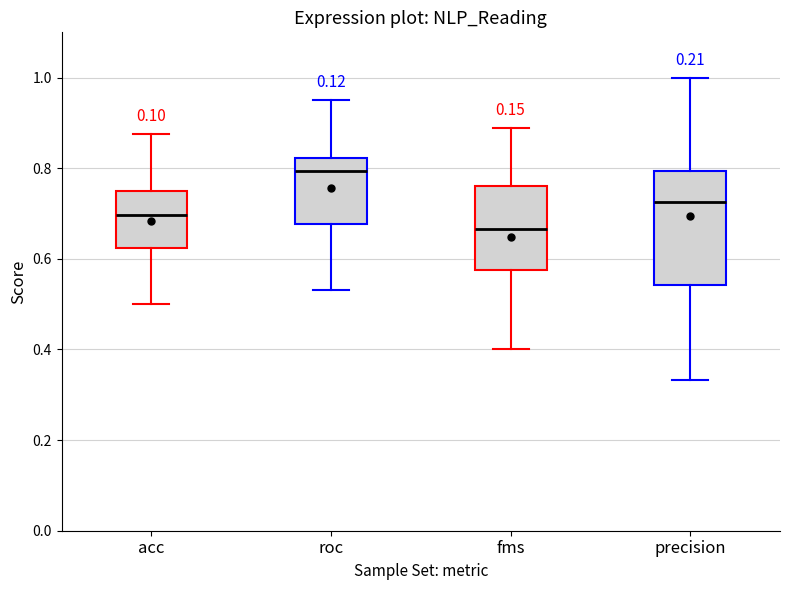

Reading left to right, read every box against the y-axis: the position of its median line, the range the box covers, and the ends of its whiskers. The values are not printed on the chart, so give them approximately, as read against the axis.

acc: median 0.70, box 0.62 to 0.76, whiskers 0.50 to 0.88
roc: median 0.80, box 0.68 to 0.82, whiskers 0.54 to 0.96
fms: median 0.66, box 0.58 to 0.76, whiskers 0.40 to 0.88
precision: median 0.72, box 0.54 to 0.80, whiskers 0.34 to 1.00